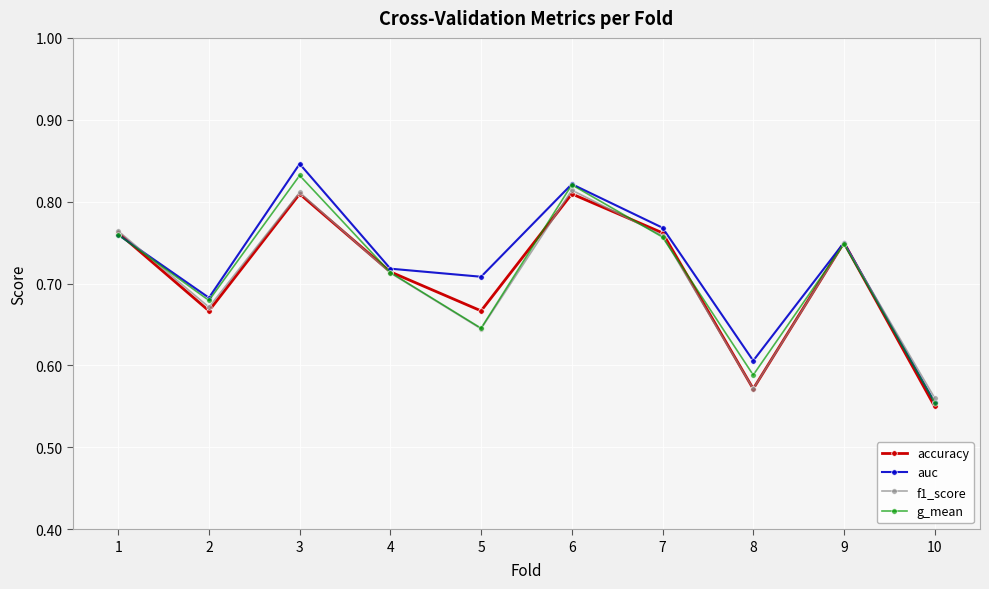

At how many categories does at least one series exceed 0?

10